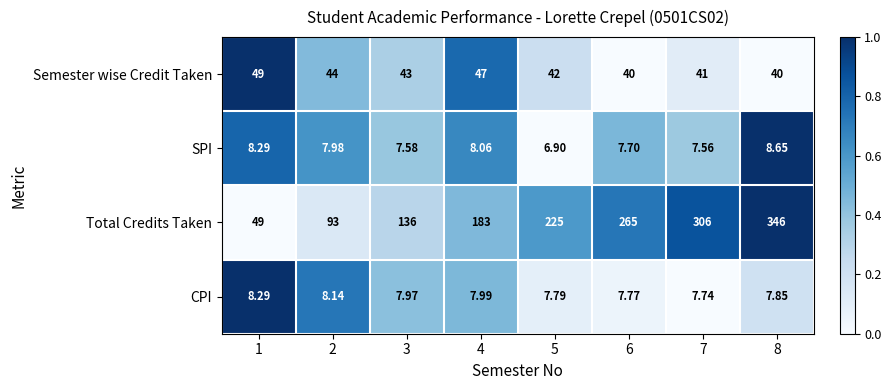

Is the value of Semester wise Credit Taken at 4 greater than the value of CPI at 7?

Yes